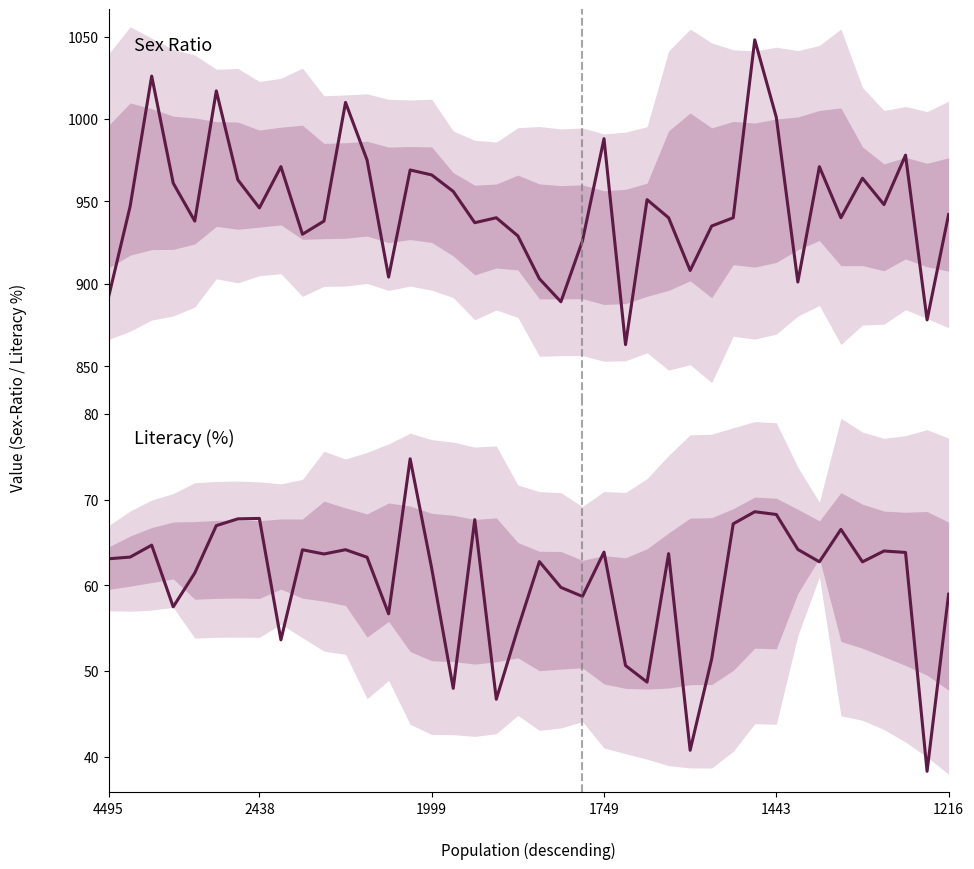

What position from the right is 26?

14